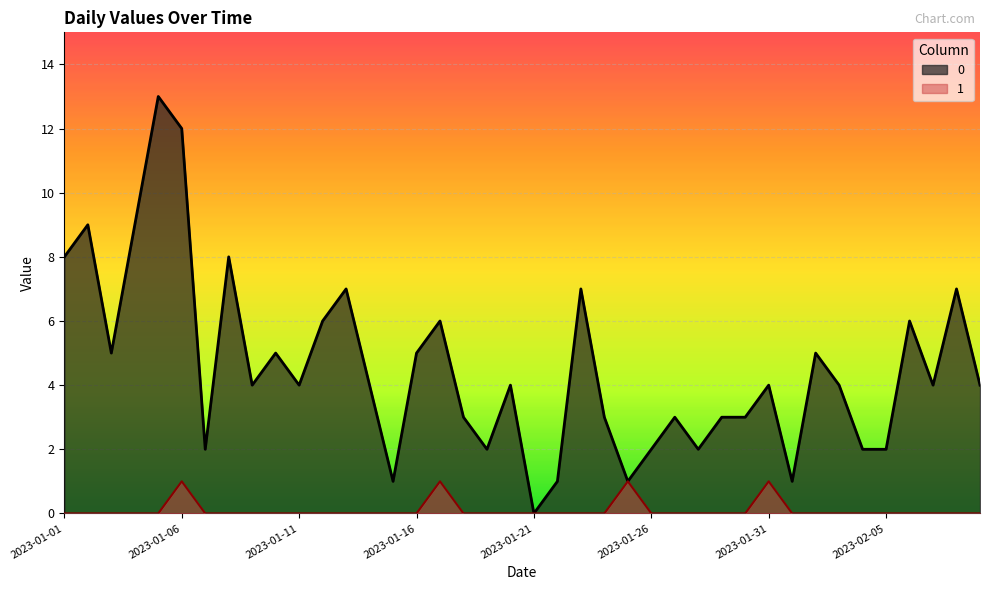

What are all the series names shown in the legend?

0, 1